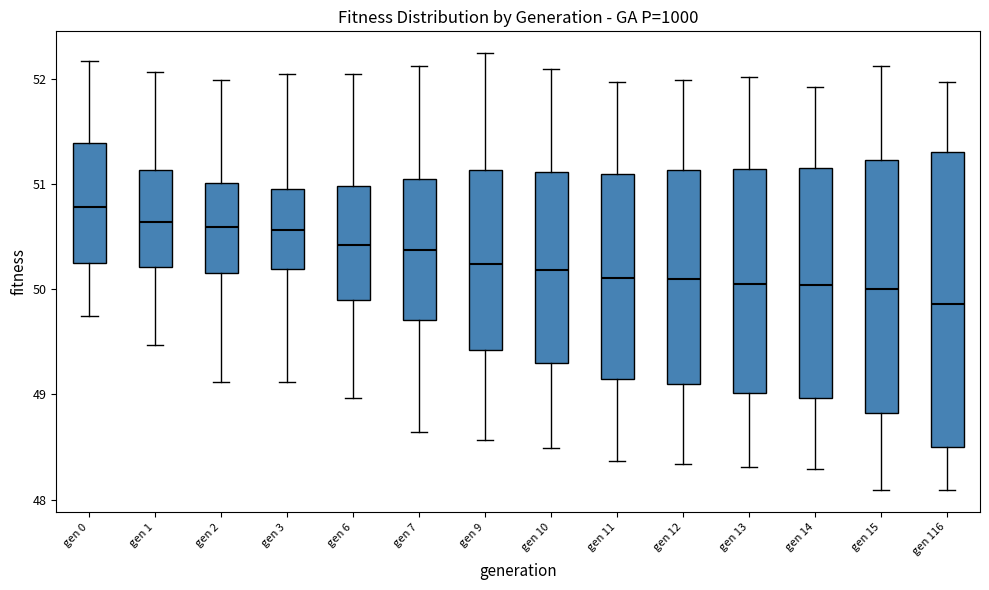

Which box is the tallest, from its lower edge to its upper edge?

gen 116